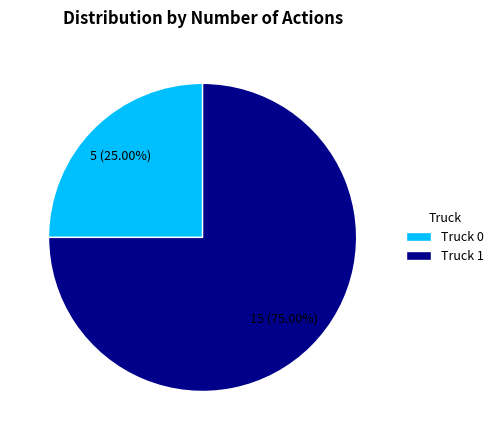

Do Truck 0 and Truck 1 together represent more than half of the pie?

Yes